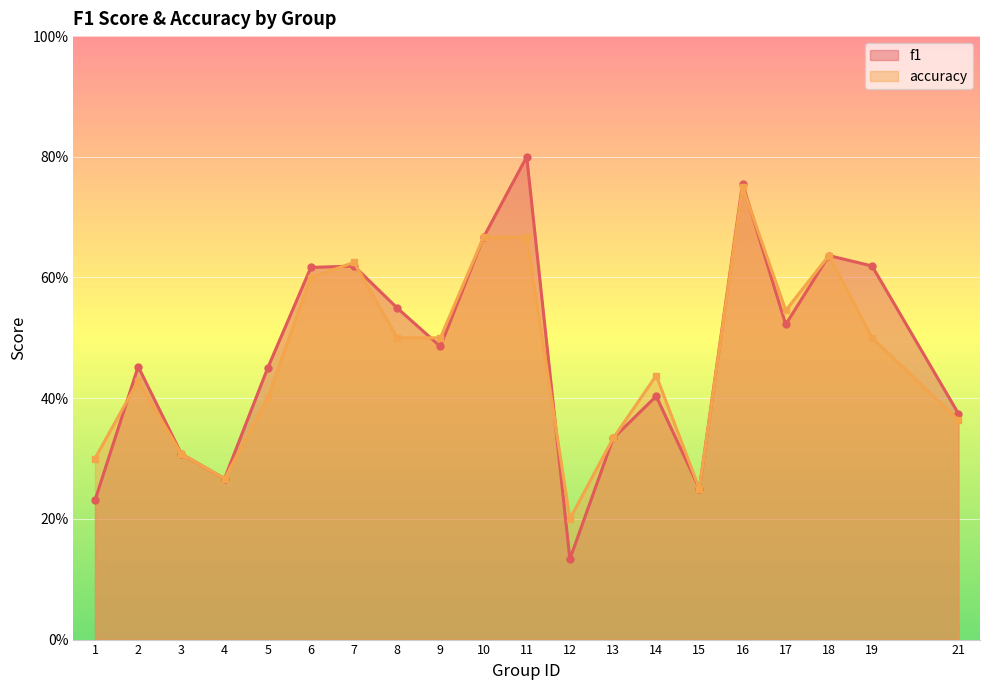

Which has a higher value, 3 or 14?

14